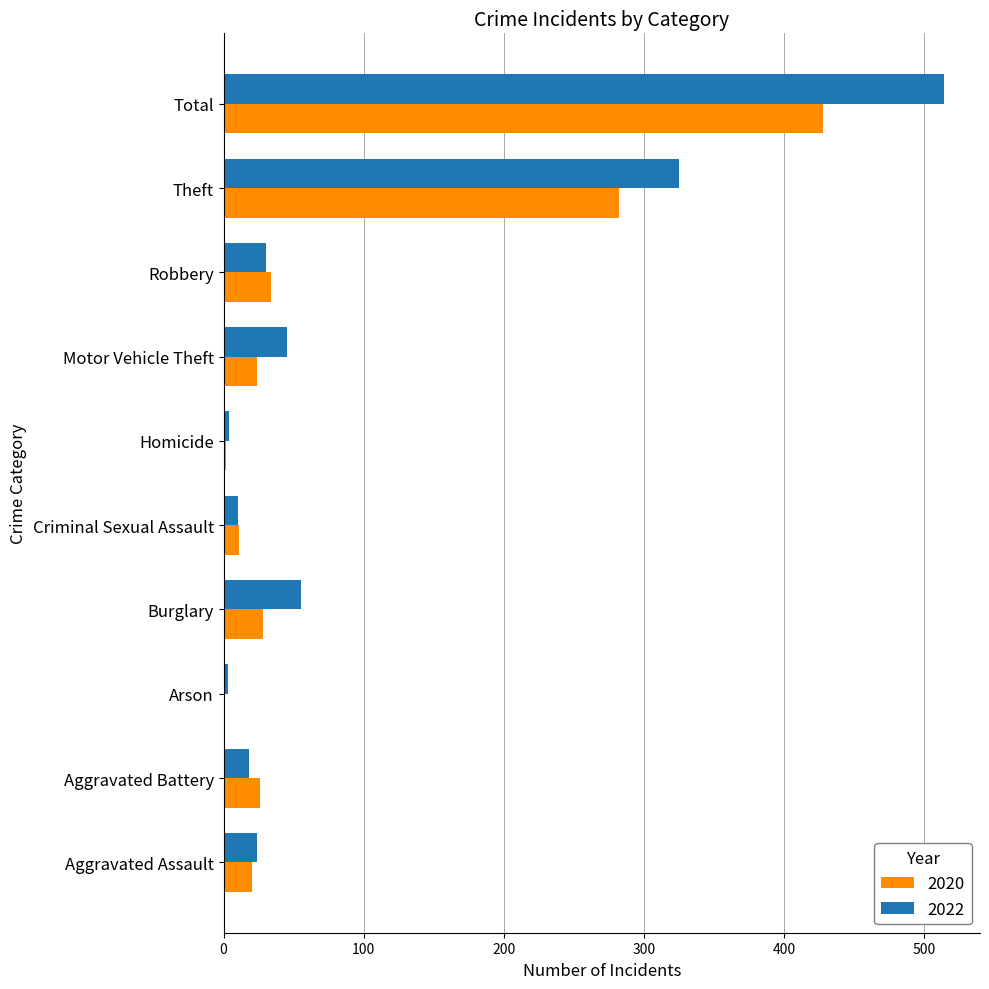

Where is 2020 nearest to the value 214?

Theft